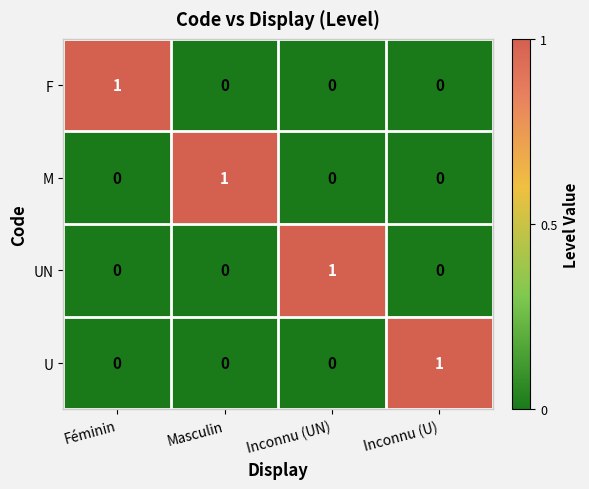

Reading left to right, extract all data points from this chart.

F: Féminin=1	Masculin=0	Inconnu (UN)=0	Inconnu (U)=0
M: Féminin=0	Masculin=1	Inconnu (UN)=0	Inconnu (U)=0
UN: Féminin=0	Masculin=0	Inconnu (UN)=1	Inconnu (U)=0
U: Féminin=0	Masculin=0	Inconnu (UN)=0	Inconnu (U)=1